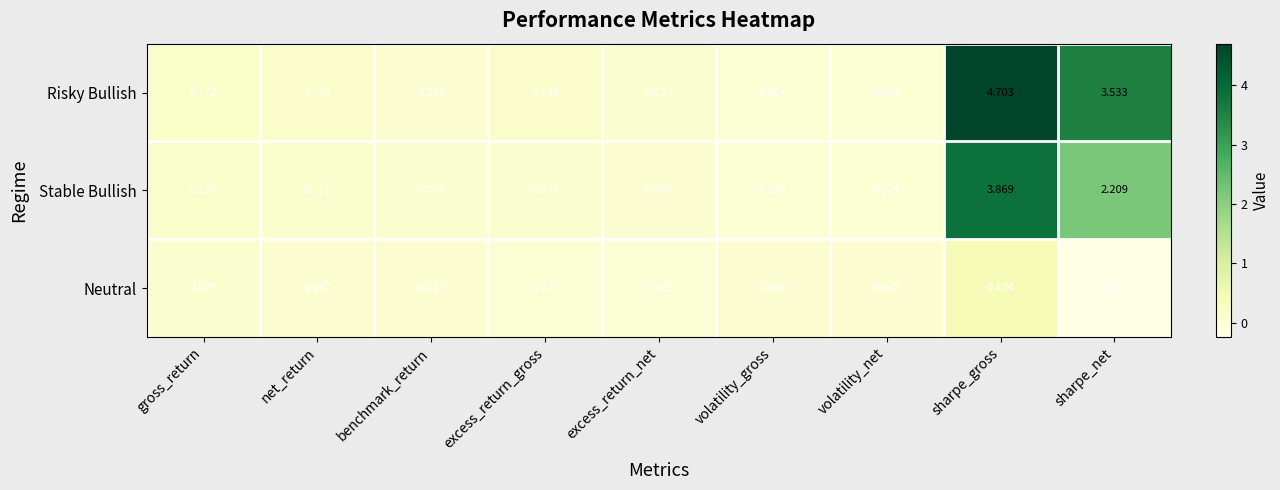

Which category has the highest value across all series?

sharpe_gross